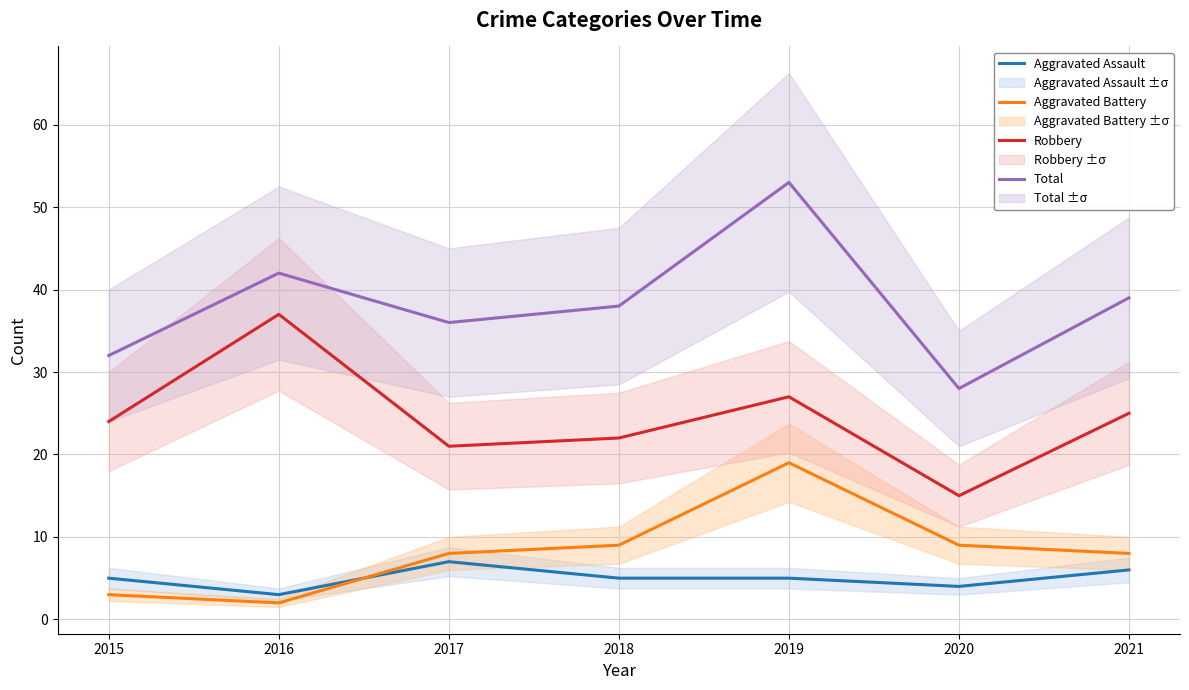

The Robbery series shows 5 at 2020. True or false?

False